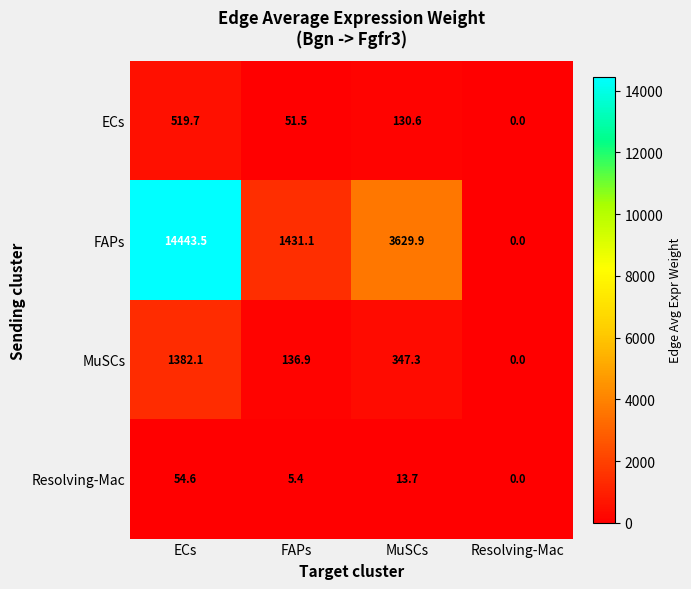

Which series has the widest spread of values?

FAPs